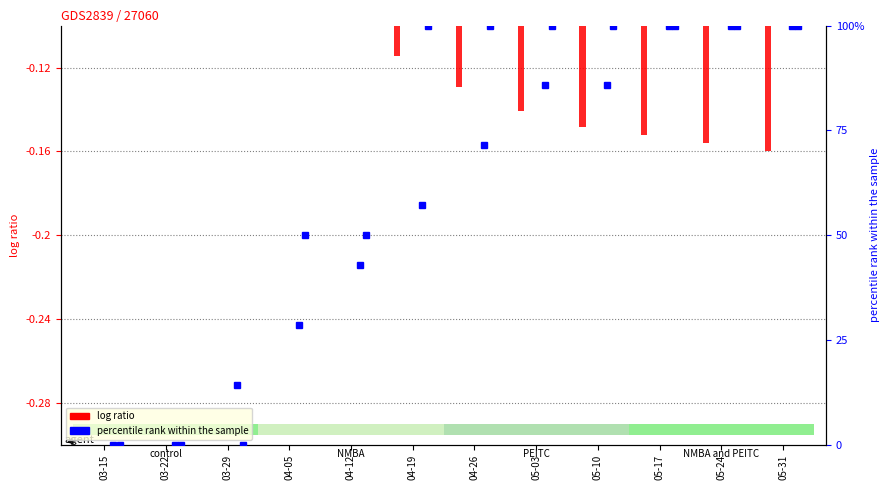

Which label corresponds to the smallest value in the chart?

2020-05-31